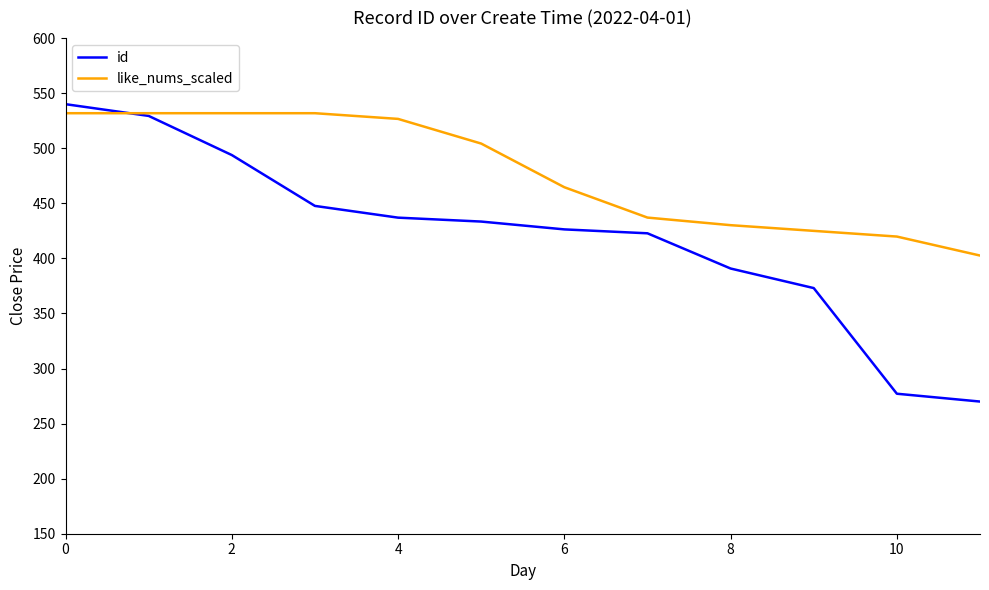

Which series has the largest range (max minus min)?

id